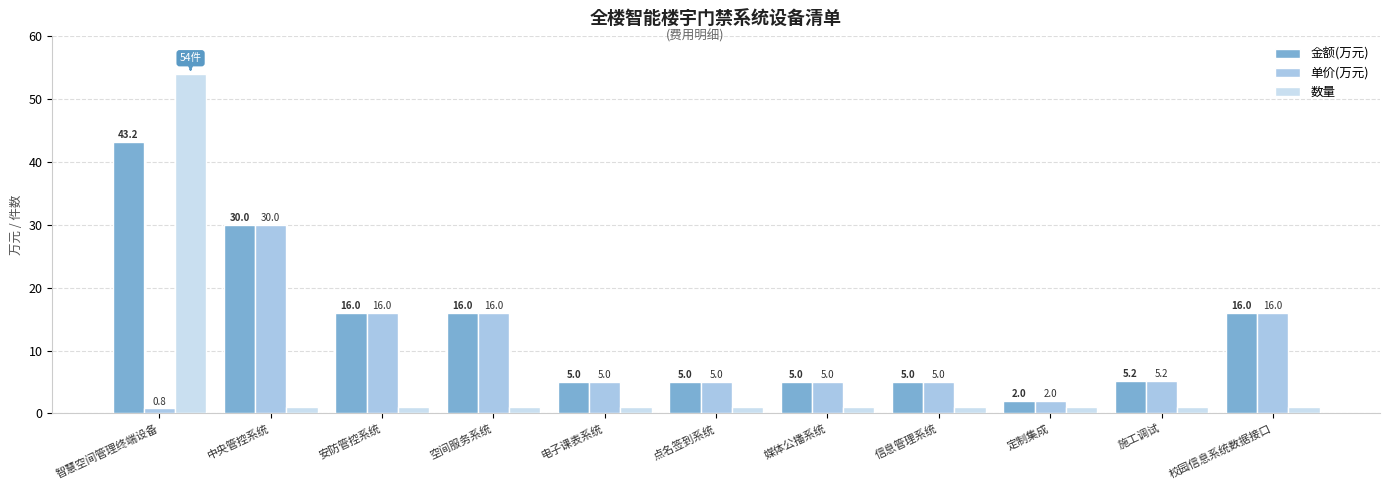

What is the value of the 数量 bar at the 7th from the left?

1.0